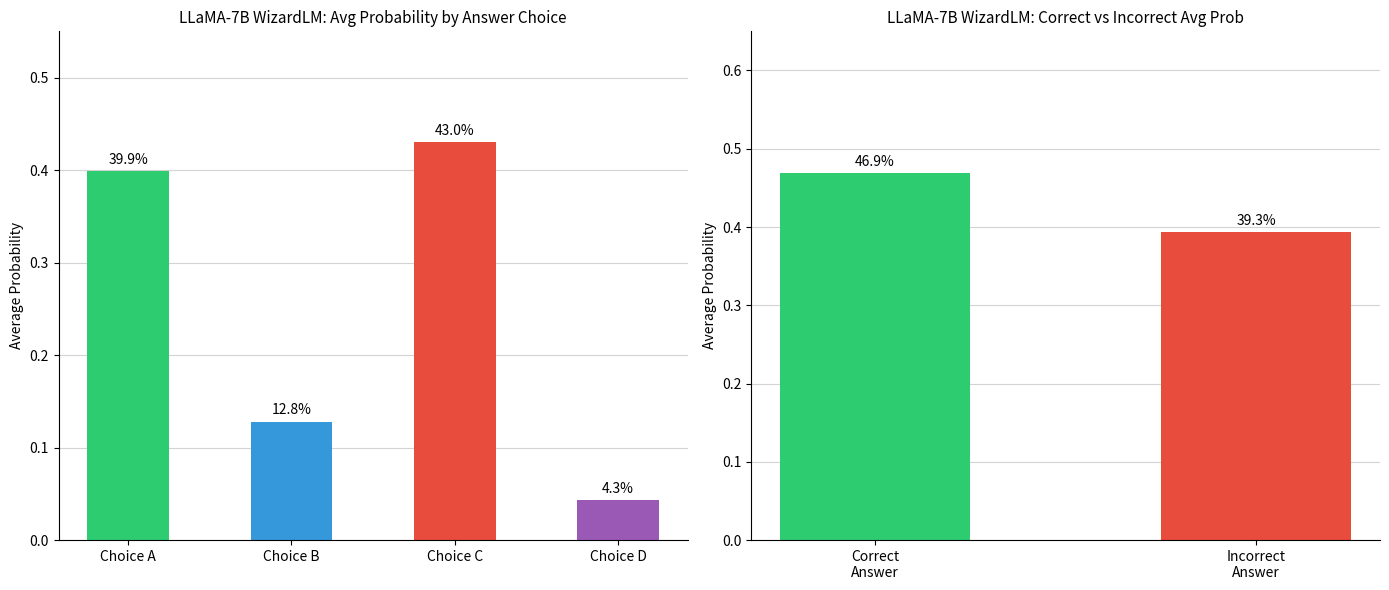

What is the lowest value of the choiceB series?

0.1